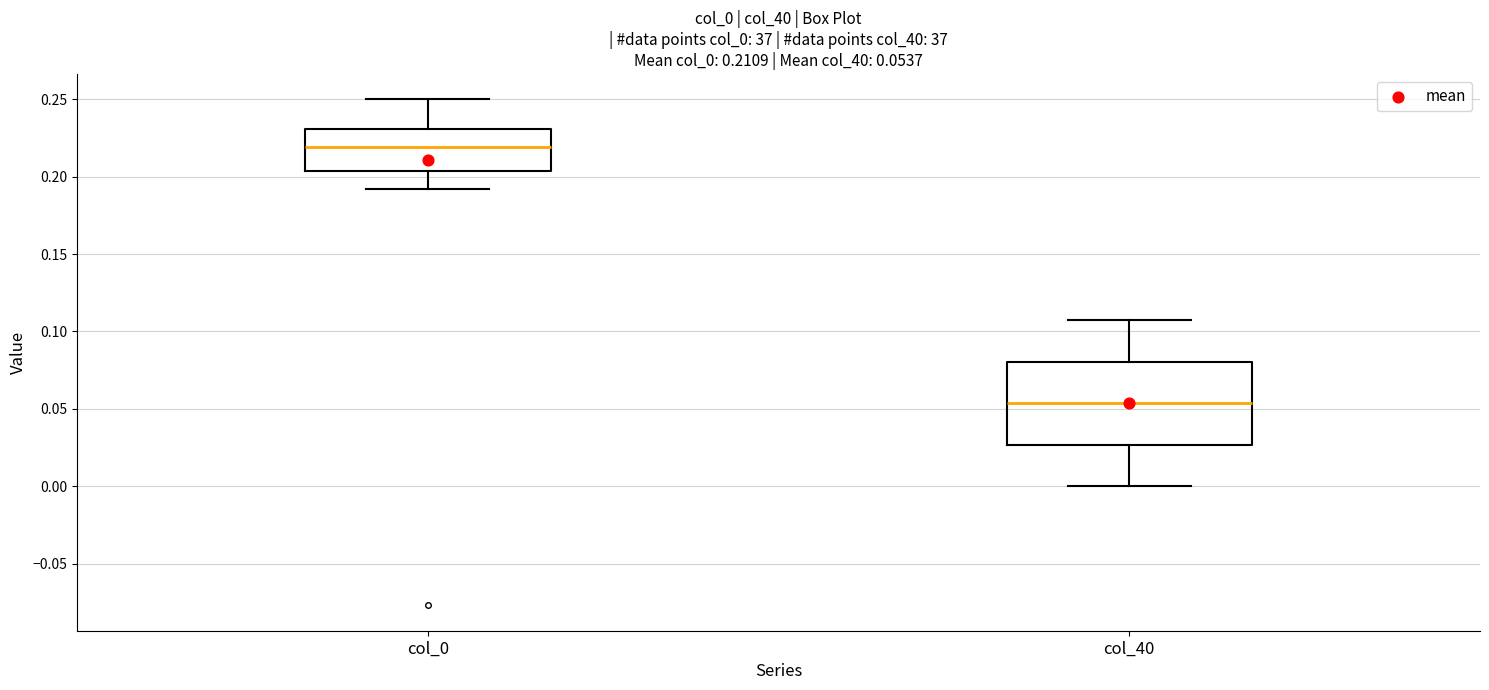

Which box's median line is the lowest?

col_40